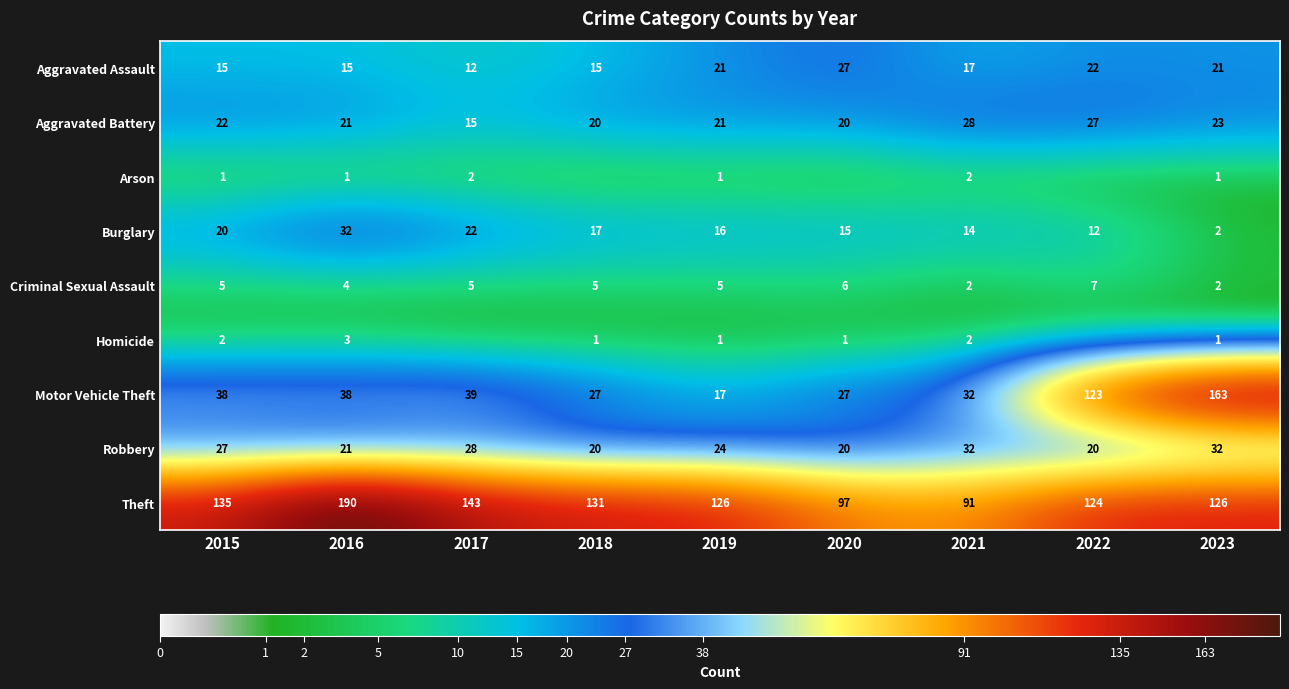

Between 2016 and 2021, which series saw the biggest shift?

Theft